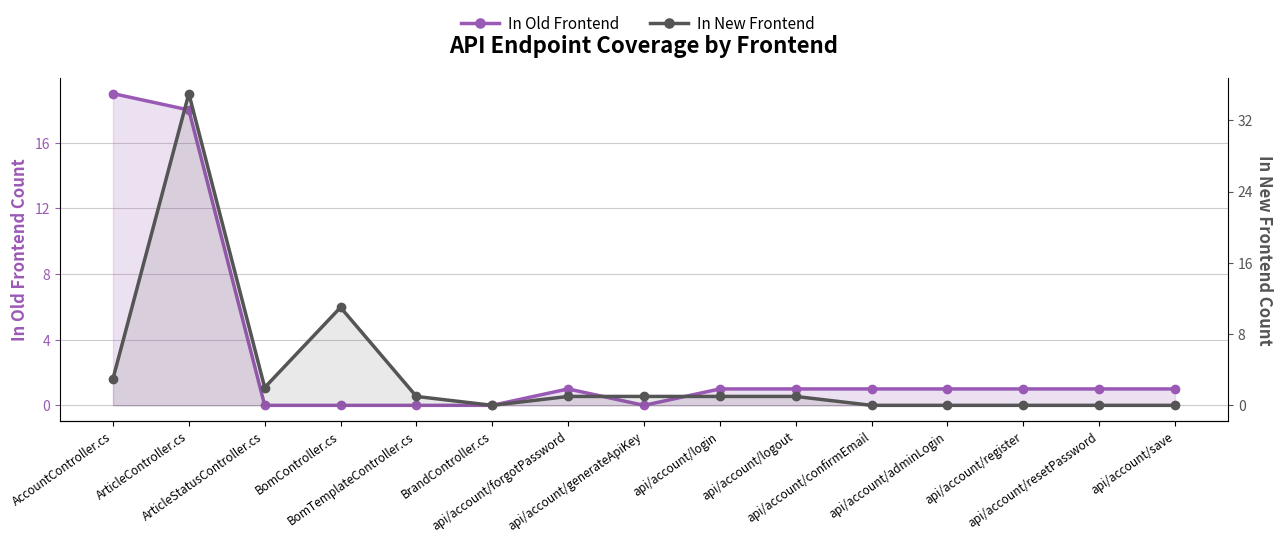

Rank the categories by In New Frontend value from highest to lowest.

ArticleController.cs, BomController.cs, AccountController.cs, ArticleStatusController.cs, BomTemplateController.cs, api/account/forgotPassword, api/account/generateApiKey, api/account/login, api/account/logout, BrandController.cs, api/account/confirmEmail, api/account/adminLogin, api/account/register, api/account/resetPassword, api/account/save